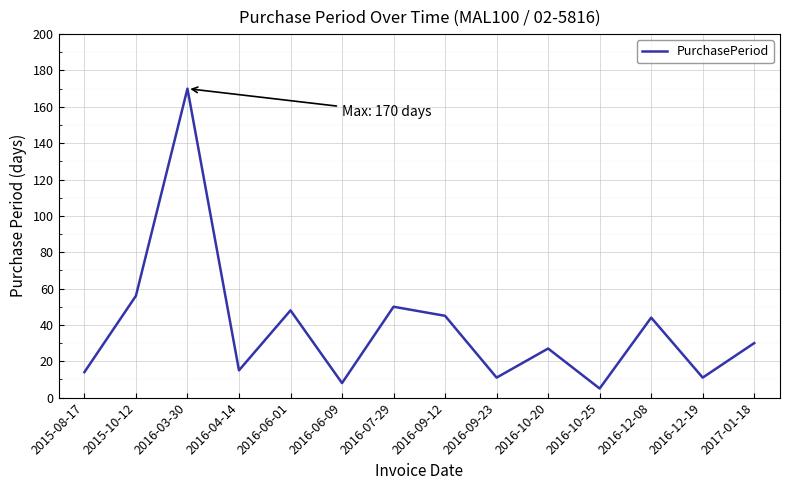

How many values are below 30?

7